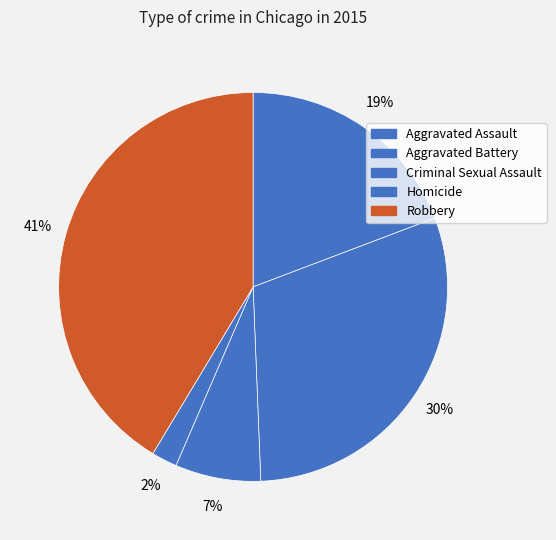

Count the number of slices in the pie.

5